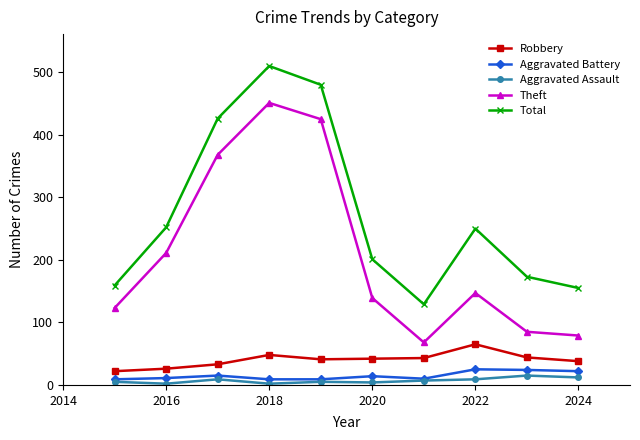

Which series has the widest spread of values?

Theft